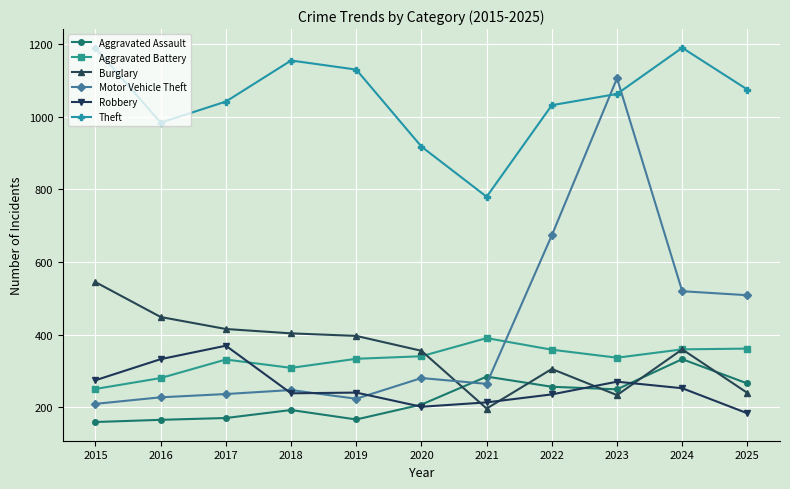

Count the number of data series in this chart.

6